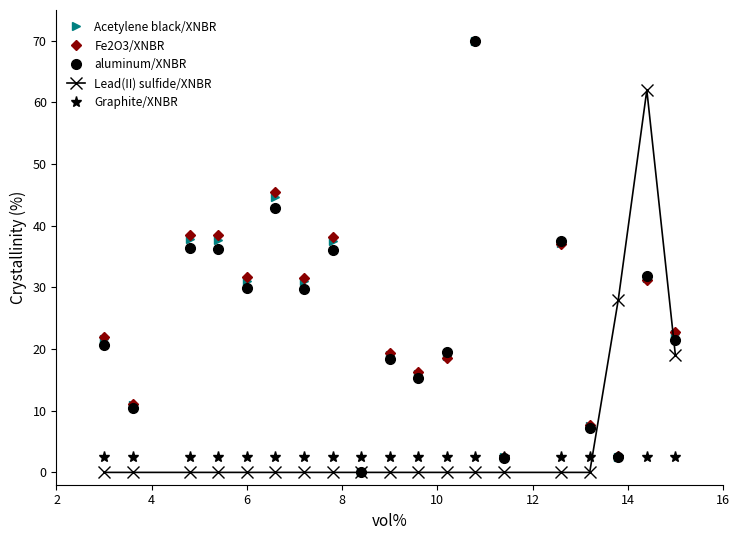

What is the sum of all Lead(II) sulfide/XNBR values?

109.0